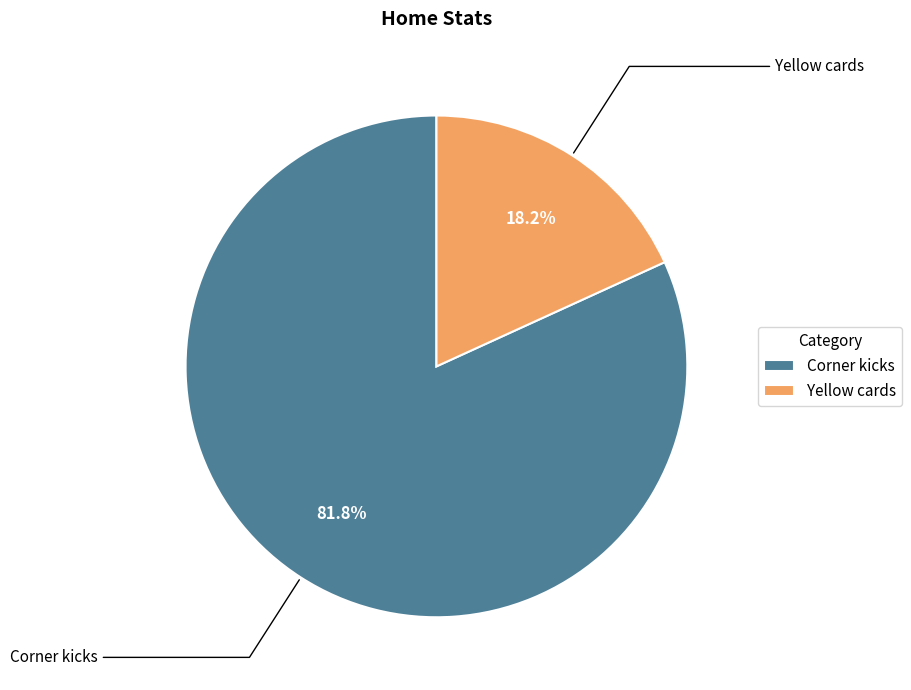

Count the number of slices in the pie.

2